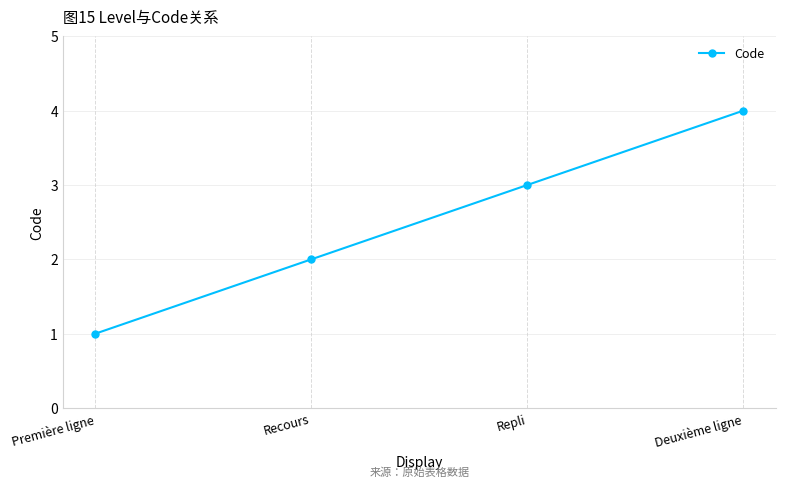

True or false: there are more than 1 points higher than both neighbors.

False